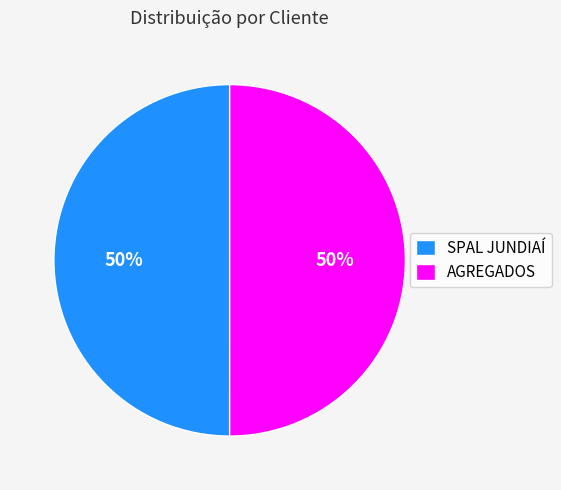

True or false: SPAL JUNDIAÍ accounts for 64% of the total.

False